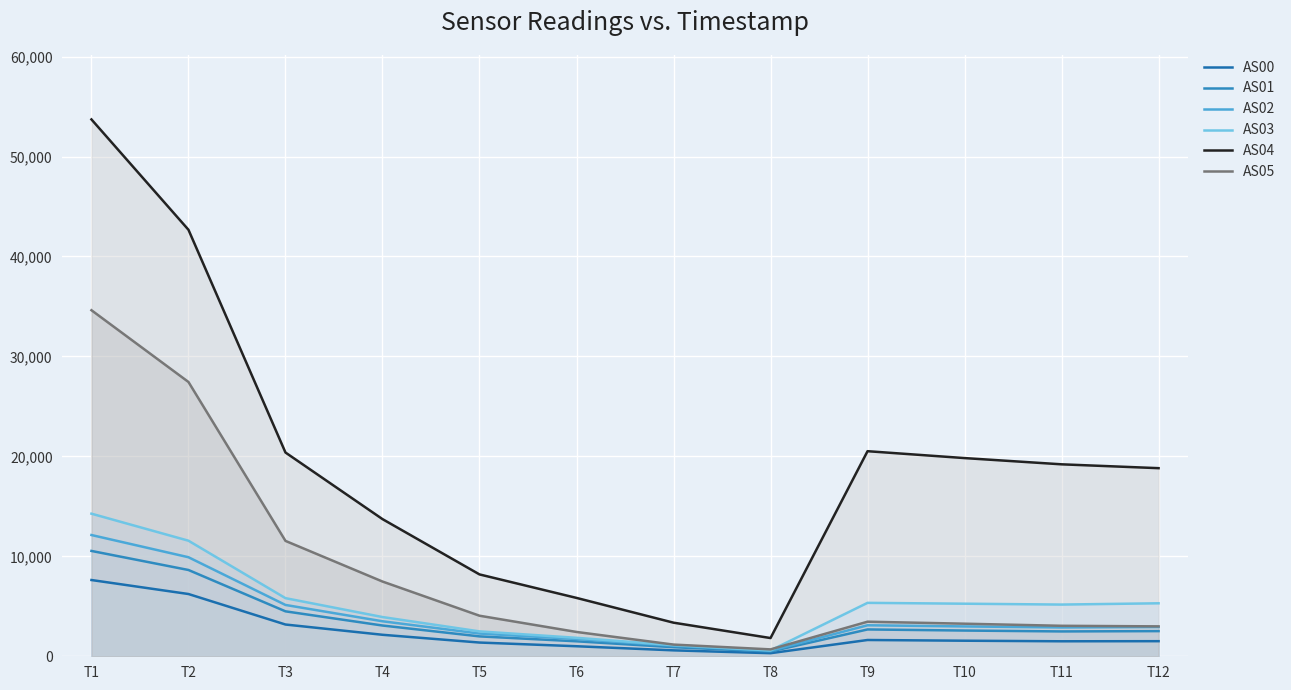

Is it true that AS04 equals 19205 at T11?

True